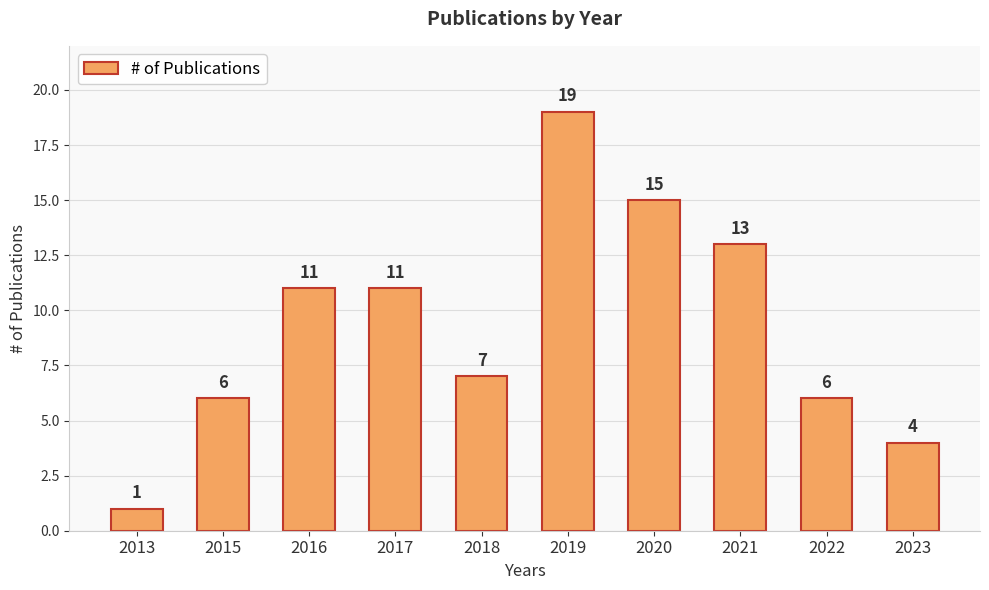

Reading left to right, extract all data points from this chart.

2013=1	2015=6	2016=11	2017=11	2018=7	2019=19	2020=15	2021=13	2022=6	2023=4